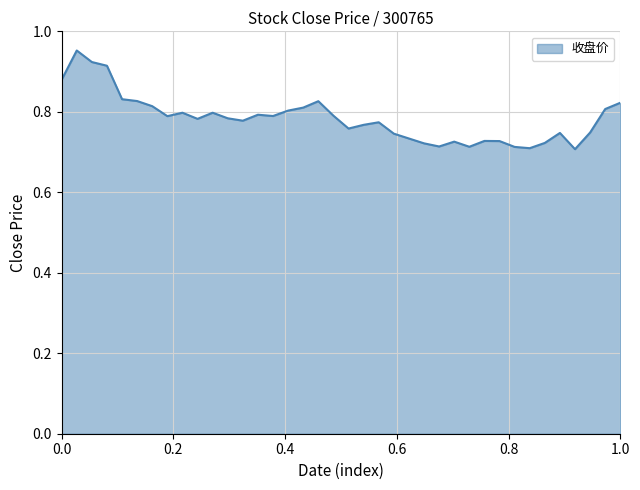

What is the minimum value shown in the chart?

0.7